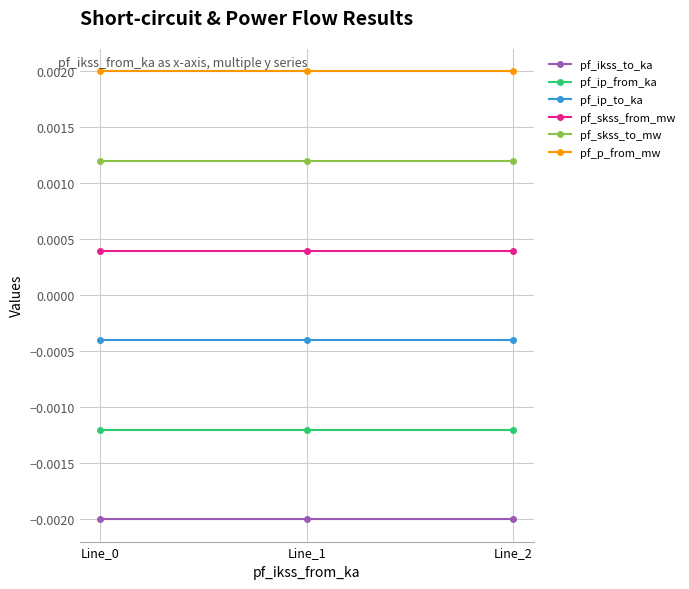

List the series in order of their overall mean, highest first.

pf_p_from_mw, pf_skss_to_mw, pf_skss_from_mw, pf_ip_to_ka, pf_ip_from_ka, pf_ikss_to_ka